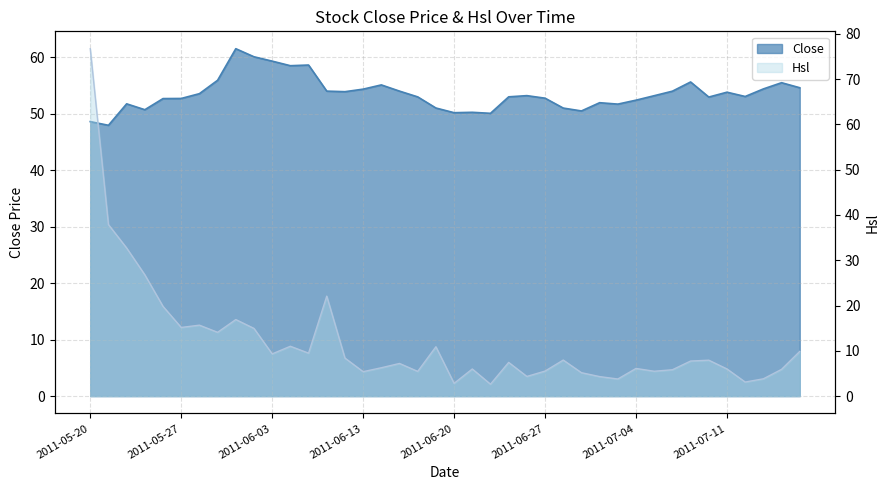

What is the difference between the maximum and minimum values in the Hsl series?

74.1